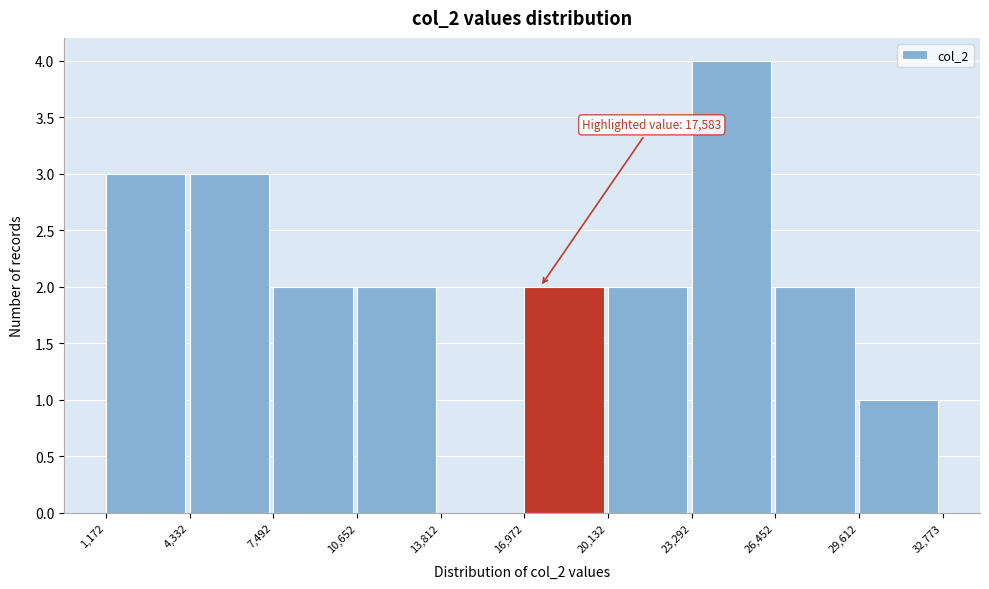

Which range on the x-axis has the tallest bar?

23,292 to 26,452